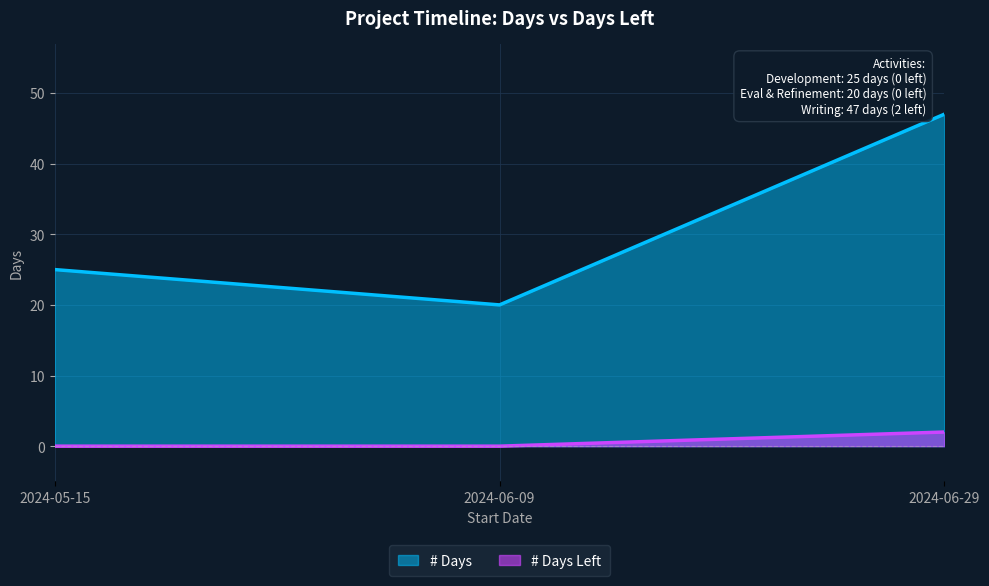

Between 2024-06-29 and 2024-05-15, which is larger?

2024-06-29